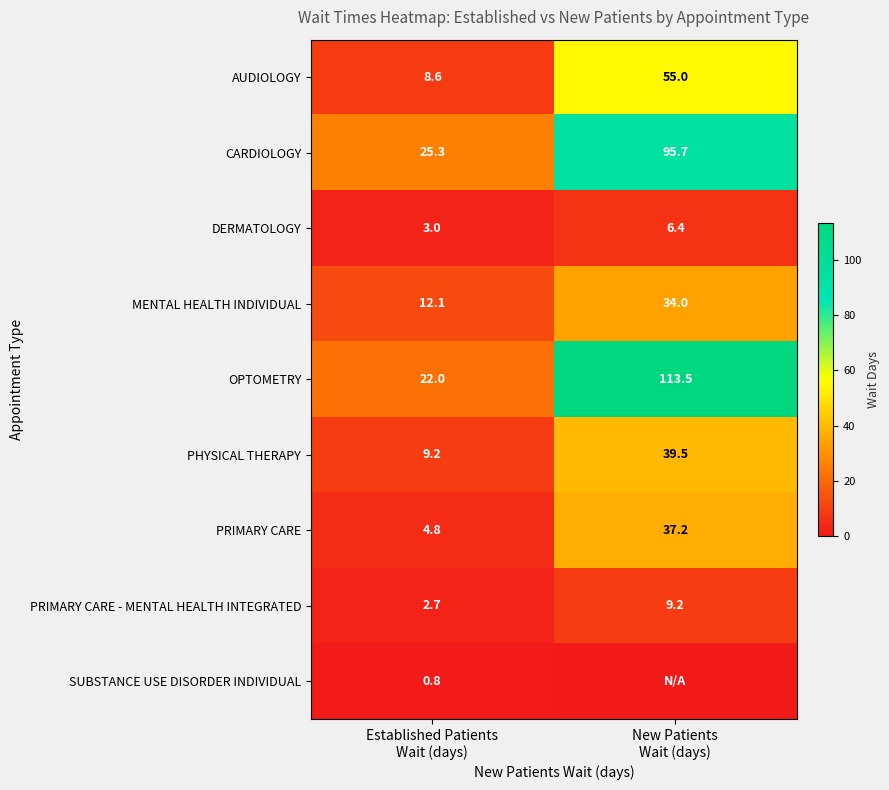

What is the sum of all OPTOMETRY values?

135.5